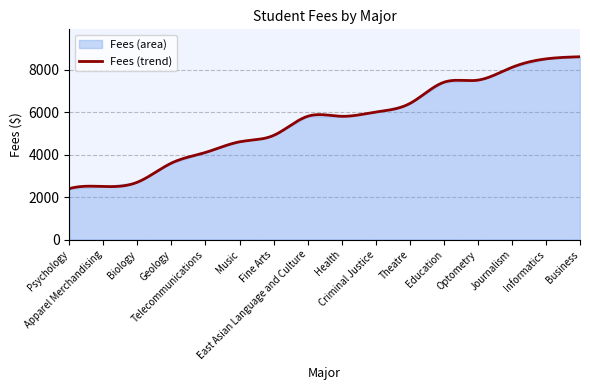

How many lines are shown in the chart?

2